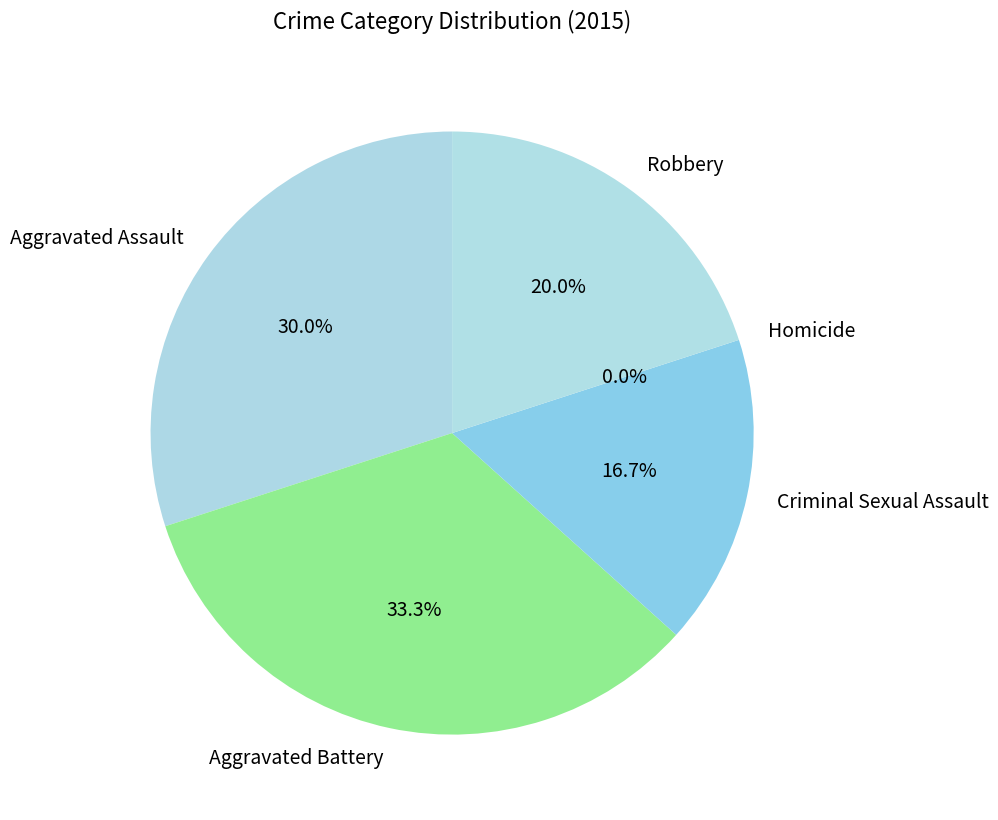

Between Aggravated Assault and Criminal Sexual Assault, which is larger?

Aggravated Assault